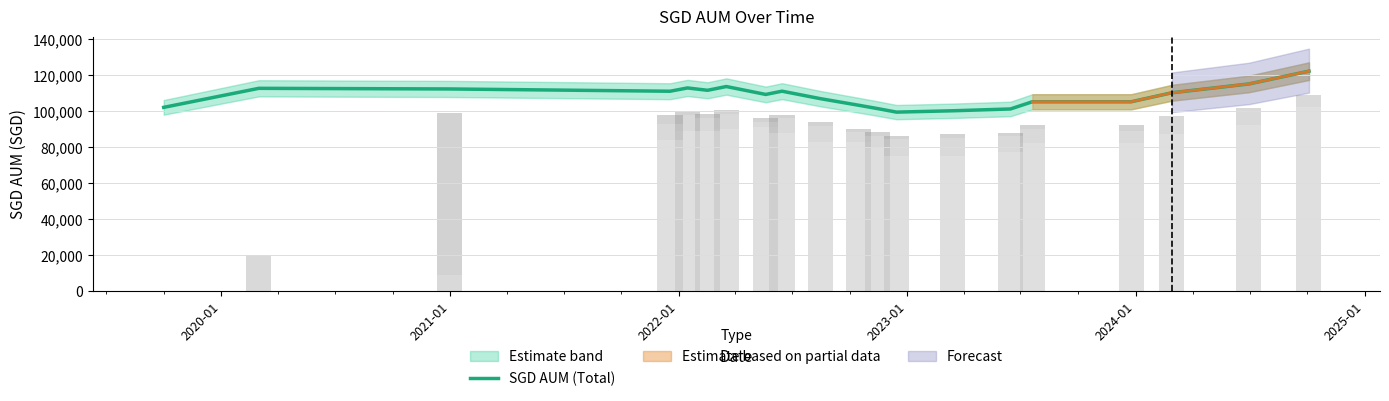

How many values are below 110108?

10